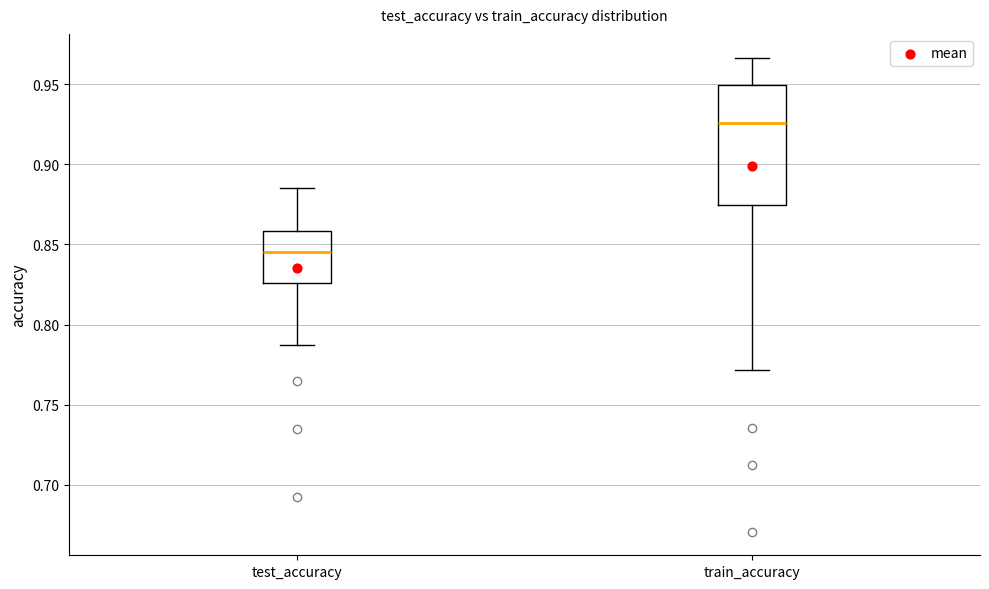

Reading left to right, transcribe this box plot: for each box, give where its median line is, the range the box spans, and where its two whiskers end, as read against the y-axis. The values are not printed on the chart, so give them approximately, as read against the axis.

test_accuracy: median 0.845, box 0.825 to 0.860, whiskers 0.790 to 0.885
train_accuracy: median 0.925, box 0.875 to 0.950, whiskers 0.770 to 0.965